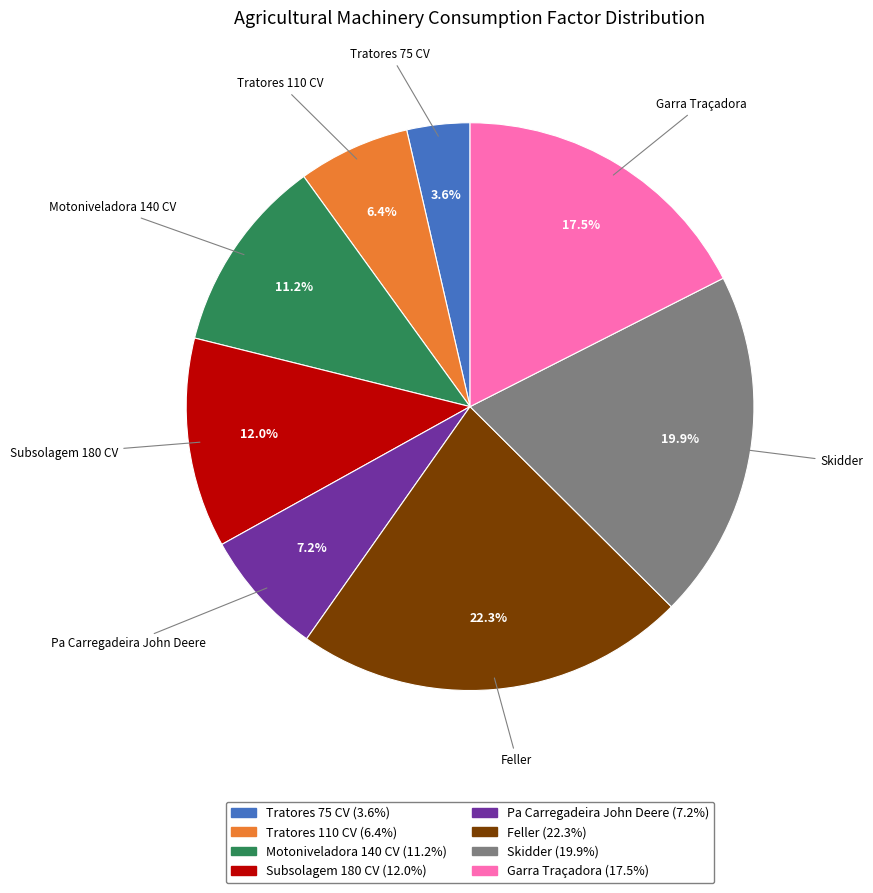

Which category has the smallest portion of the pie?

Tratores 75 CV